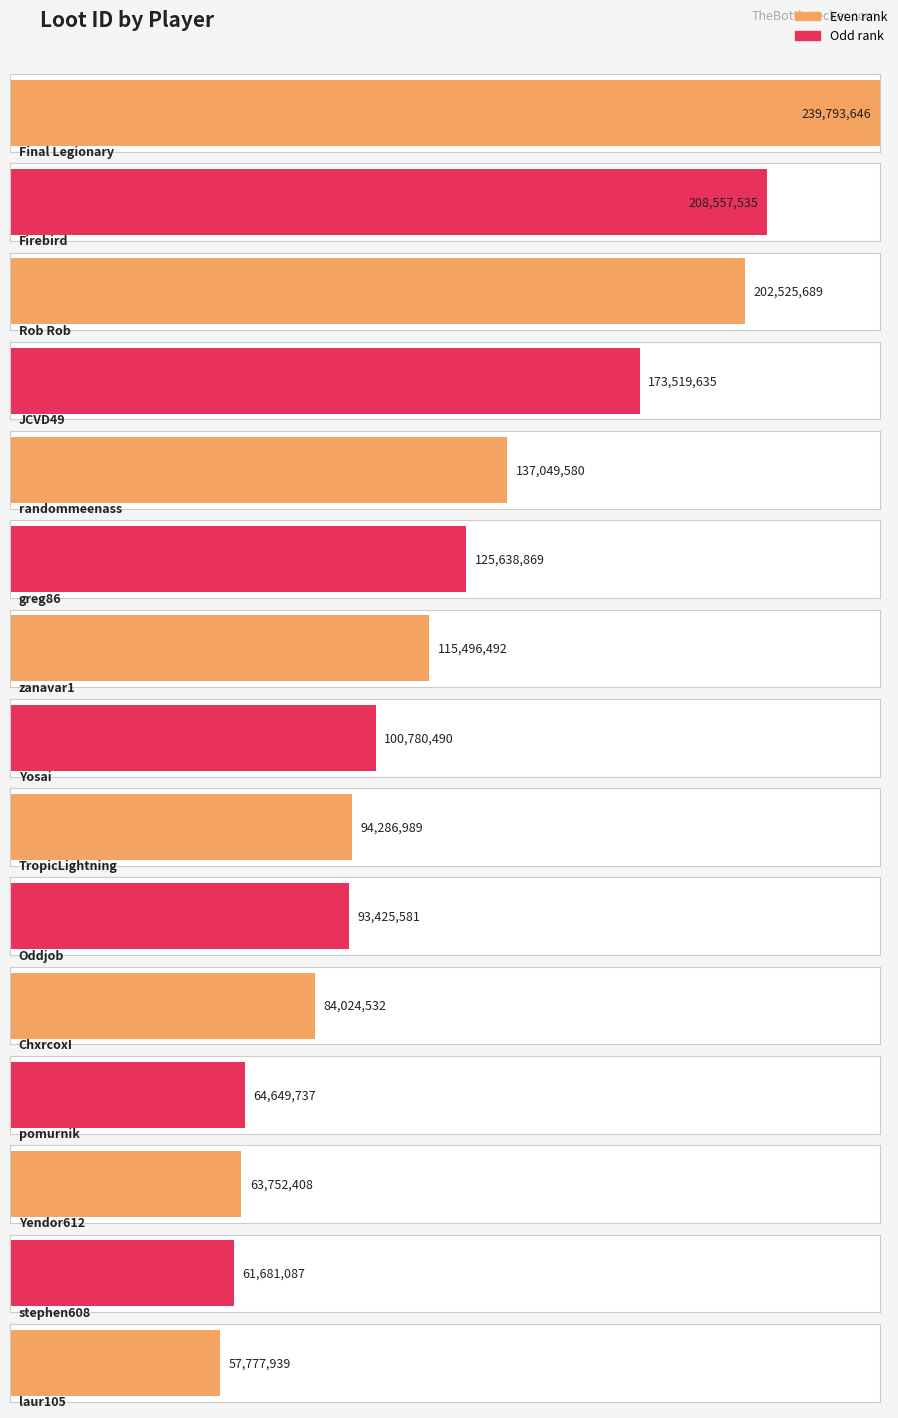

What is the change in value from randommeenass to greg86?

-11410711